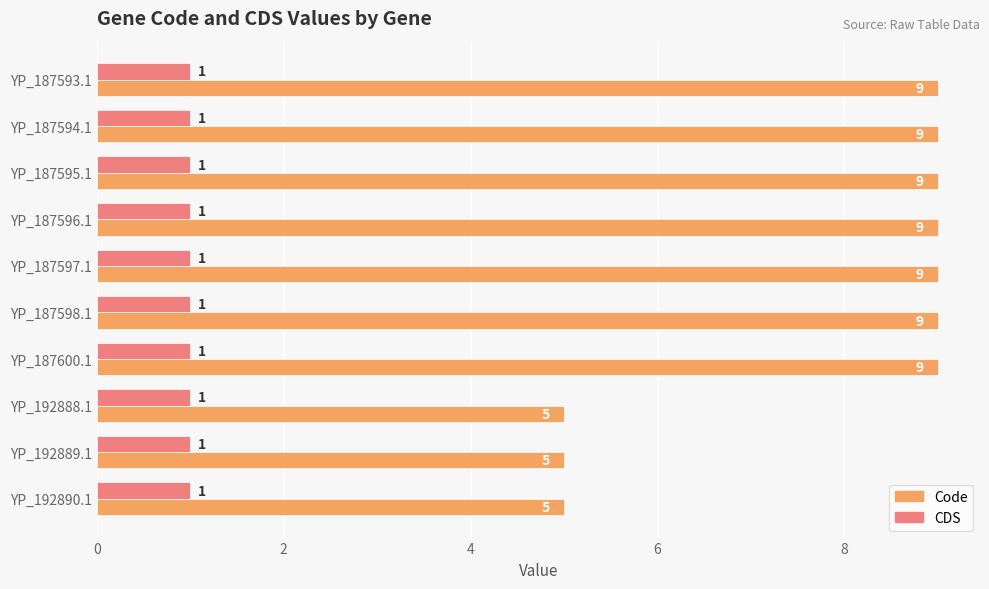

The CDS series shows 0 at YP_192890.1. True or false?

False